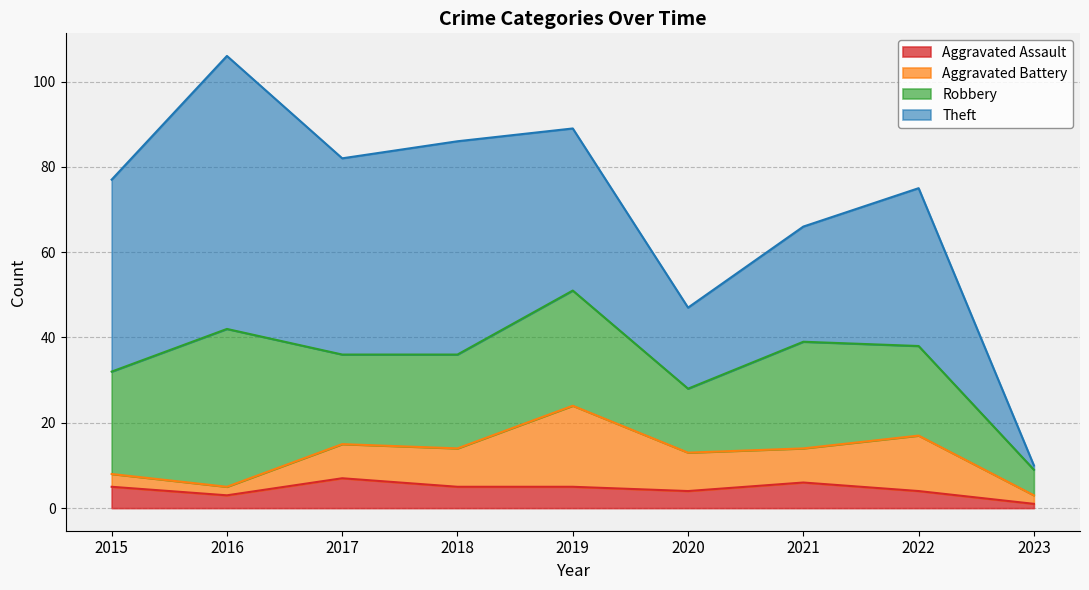

Does the chart display data point markers on the line(s)?

No